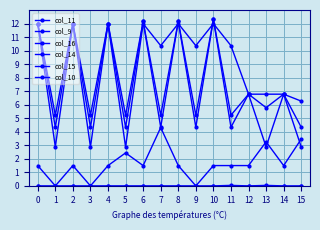

Is this an area chart (filled region under the line)?

No